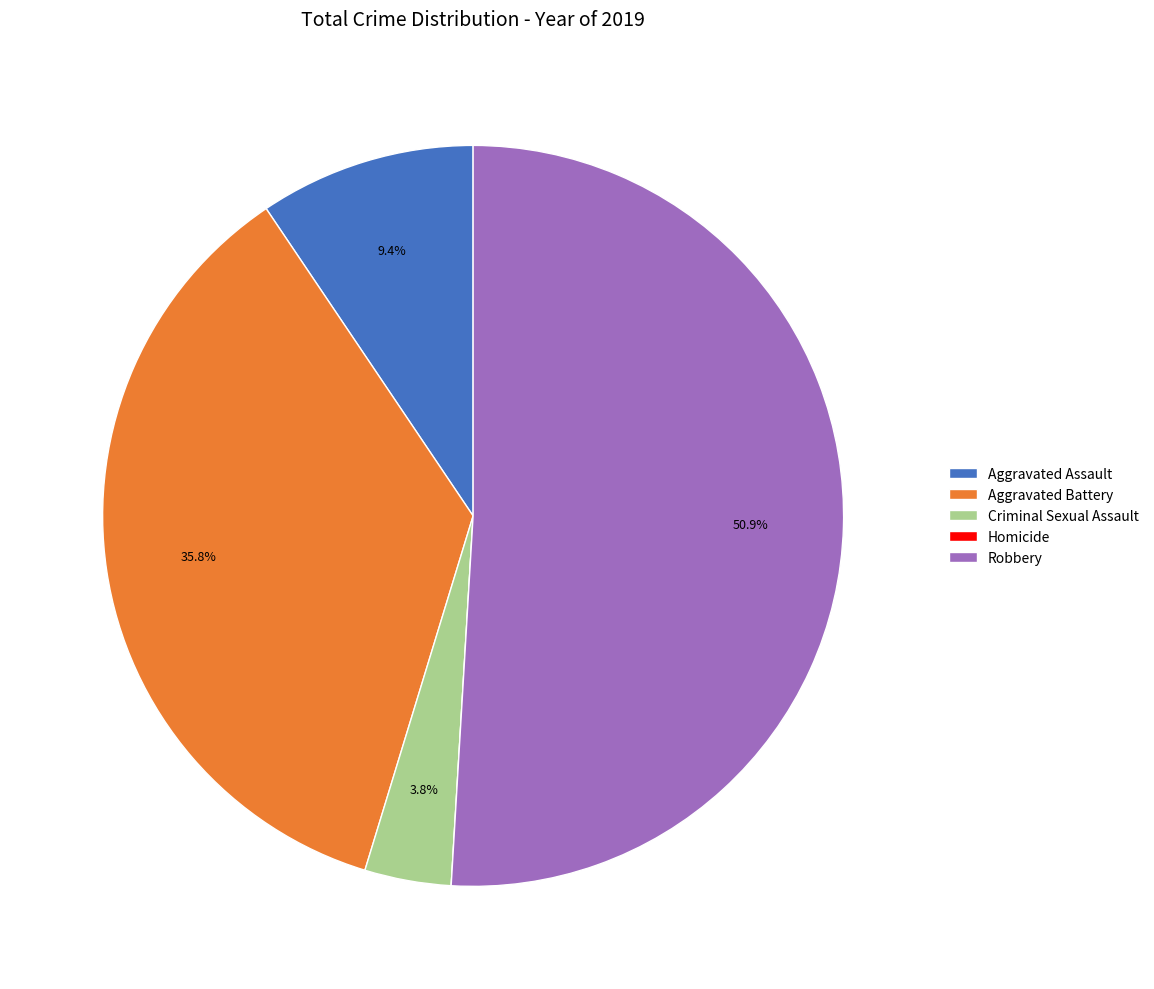

To the nearest percent, what is the average slice percentage?

20%